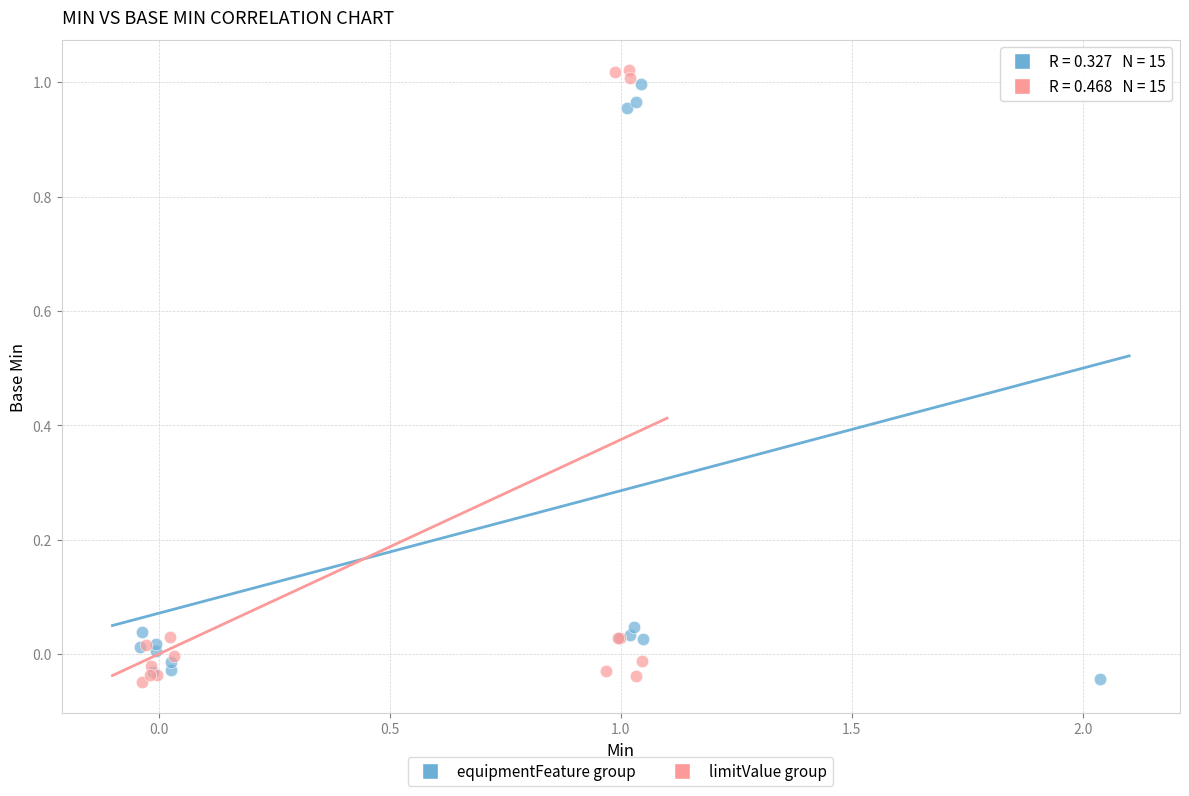

Which series has the largest Y range (max minus min)?

limitValue group